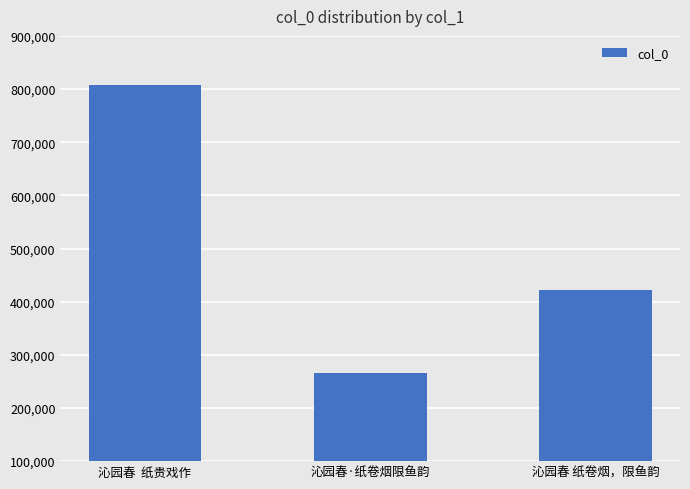

Approximately how many times larger is the value at 沁园春  纸贵戏作 compared to 沁园春·纸卷烟限鱼韵?

3.0